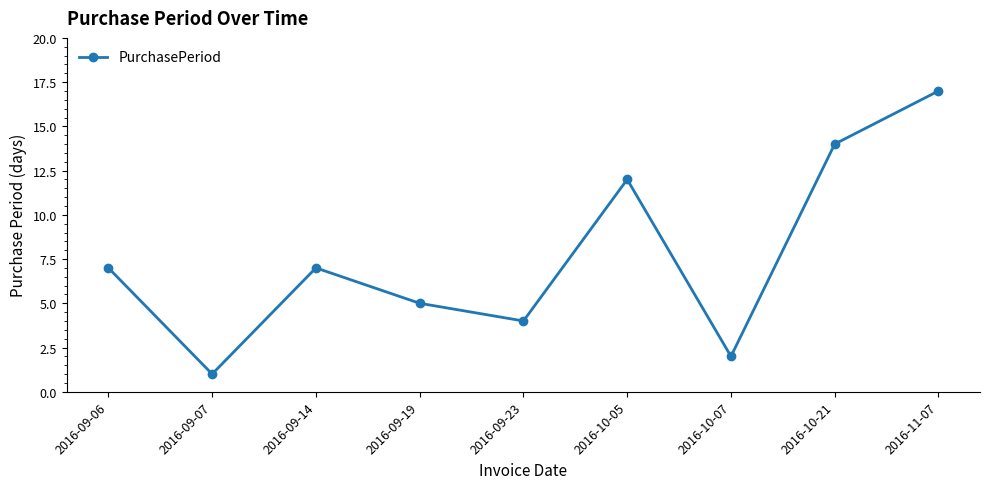

Between 2016-09-19 and 2016-10-07, which is larger?

2016-09-19